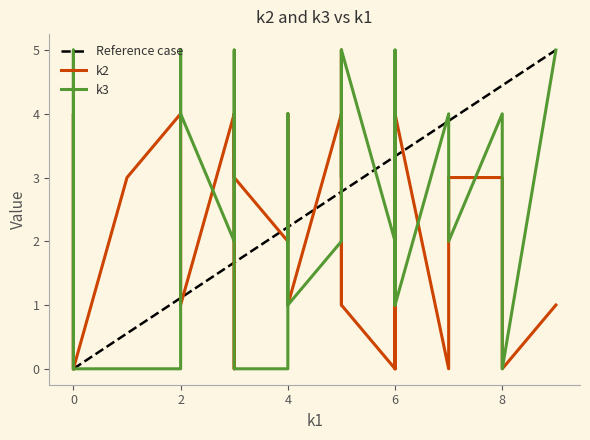

The k3 series shows 2 at i6. True or false?

True